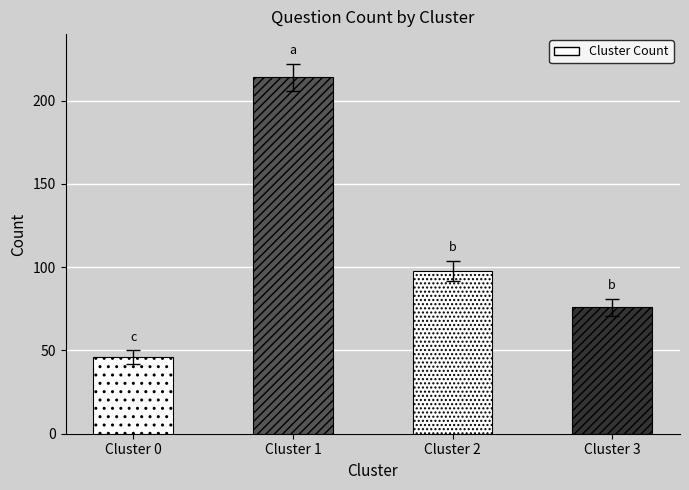

Reading right to left, what are all the values shown in this chart?

76	98	214	46